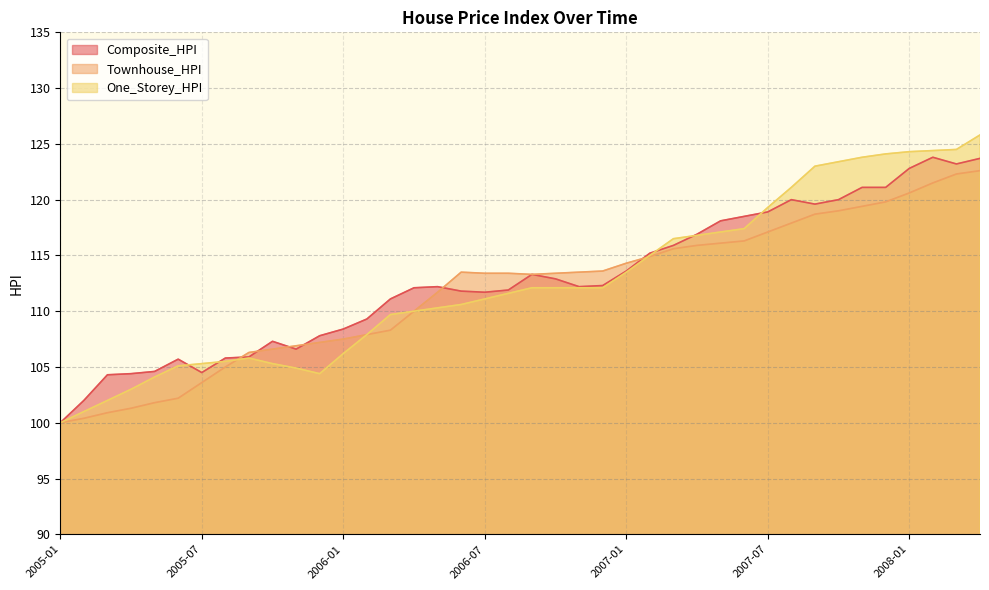

What is the label of the 18th point from the left?

2006-06